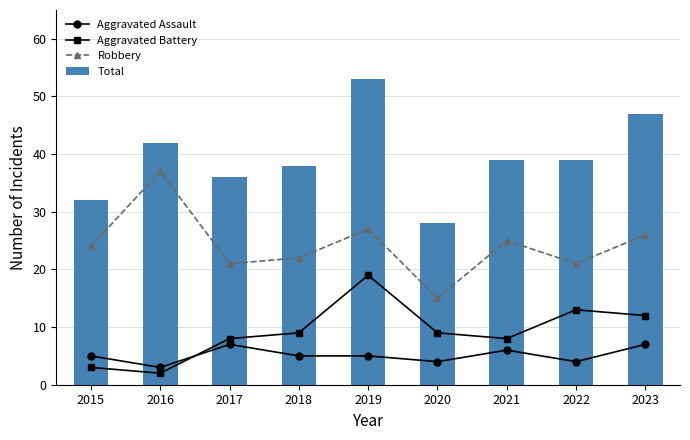

Rank the series at 2019 from lowest to highest value.

Aggravated Assault, Aggravated Battery, Robbery, Total